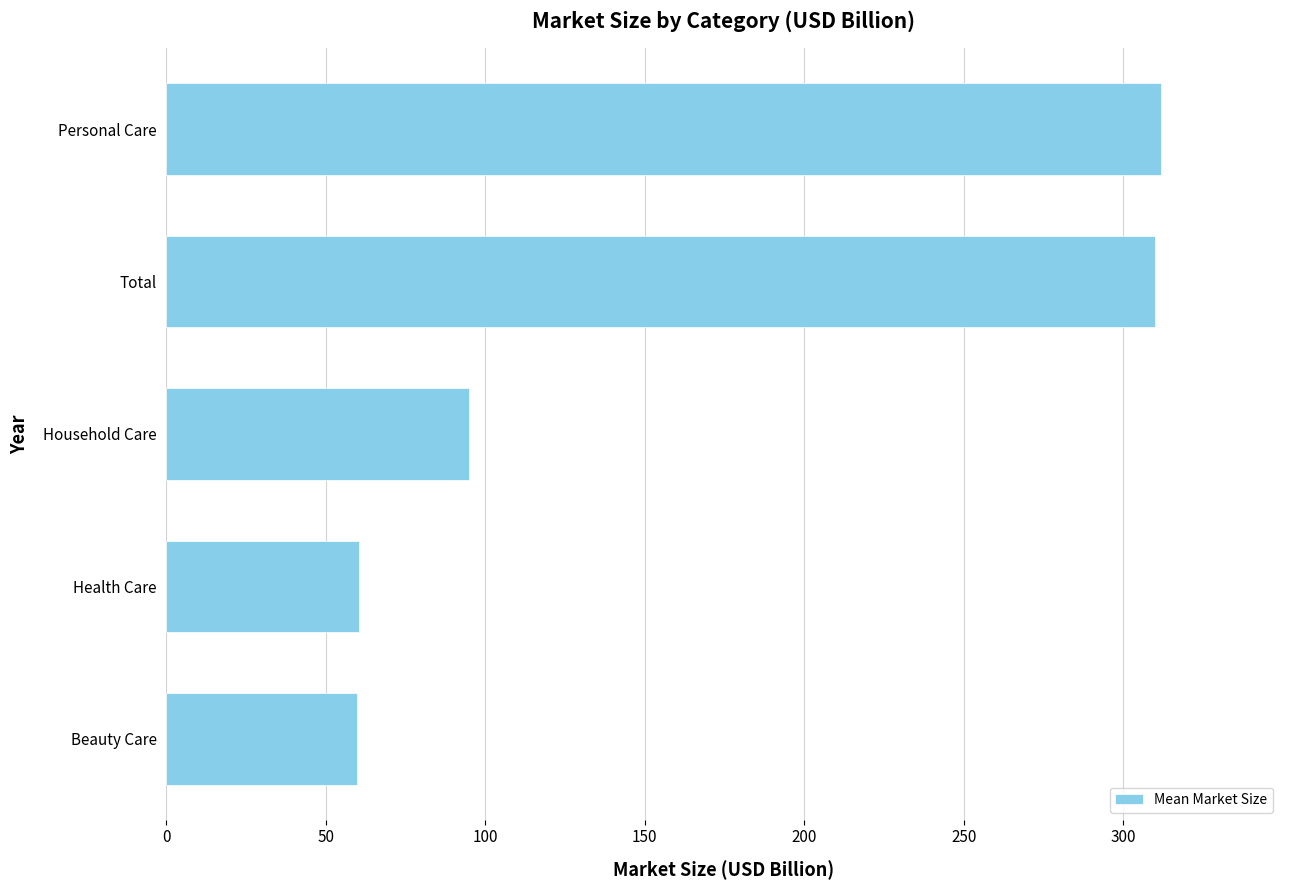

Are the bars grouped side by side (vs. stacked)?

No